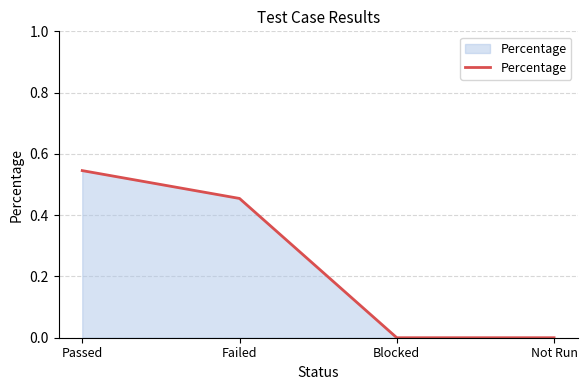

Which has a higher value, Failed or Blocked?

Failed